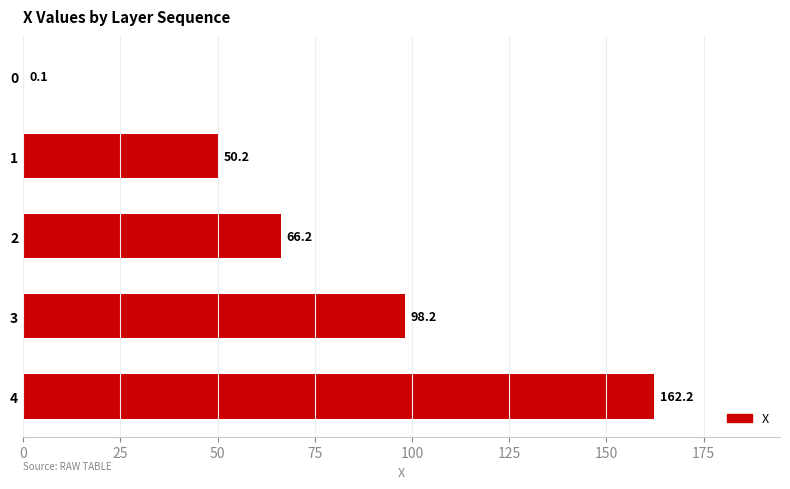

Reading top to bottom, what are all the values shown in this chart?

0=0.1	1=50.2	2=66.2	3=98.2	4=162.2